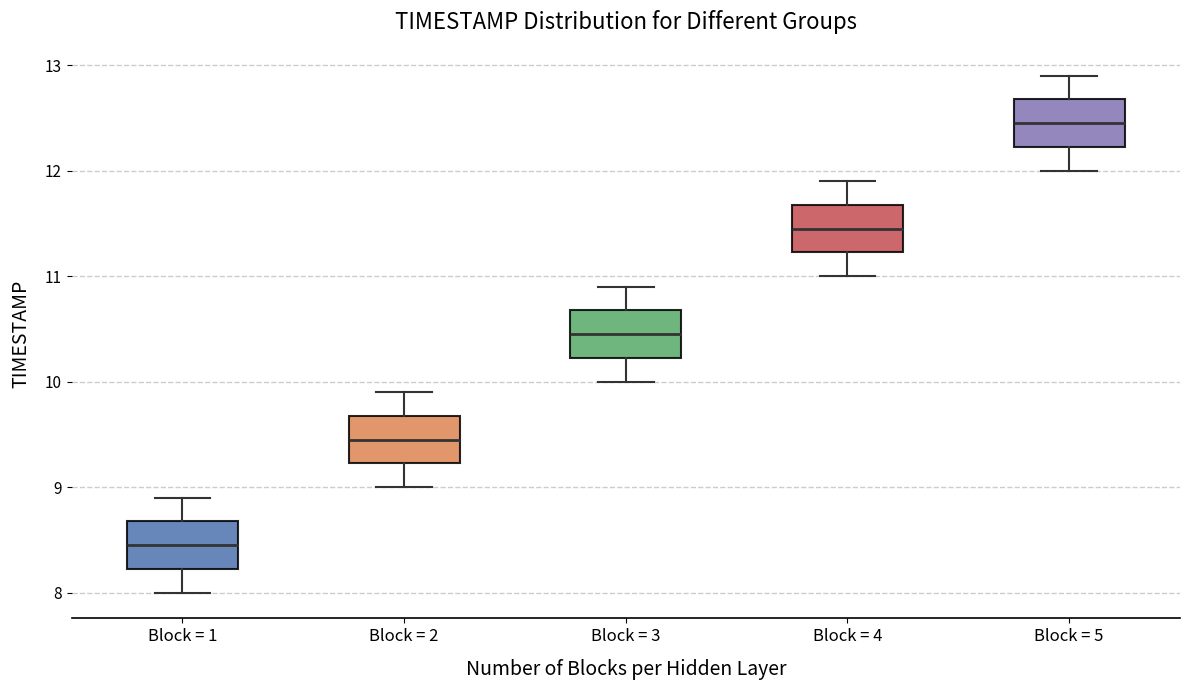

Which box's median line is the highest?

Block = 5